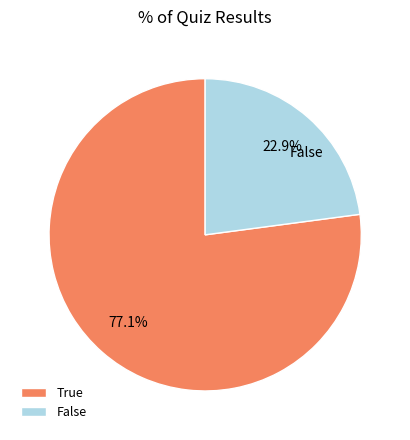

What percentage is the True slice, to the nearest percent?

77%